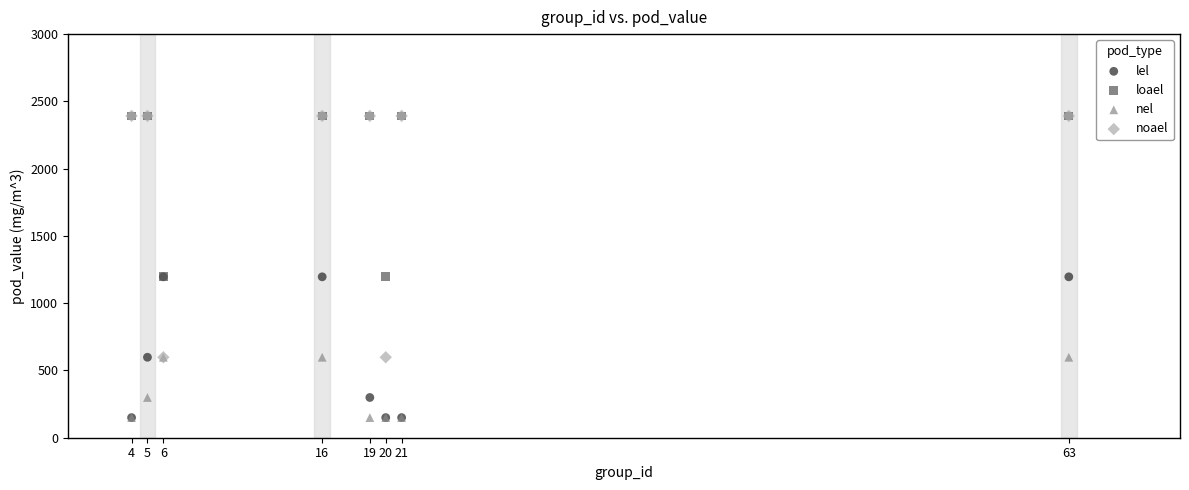

Which series has the widest spread of Y values?

noael